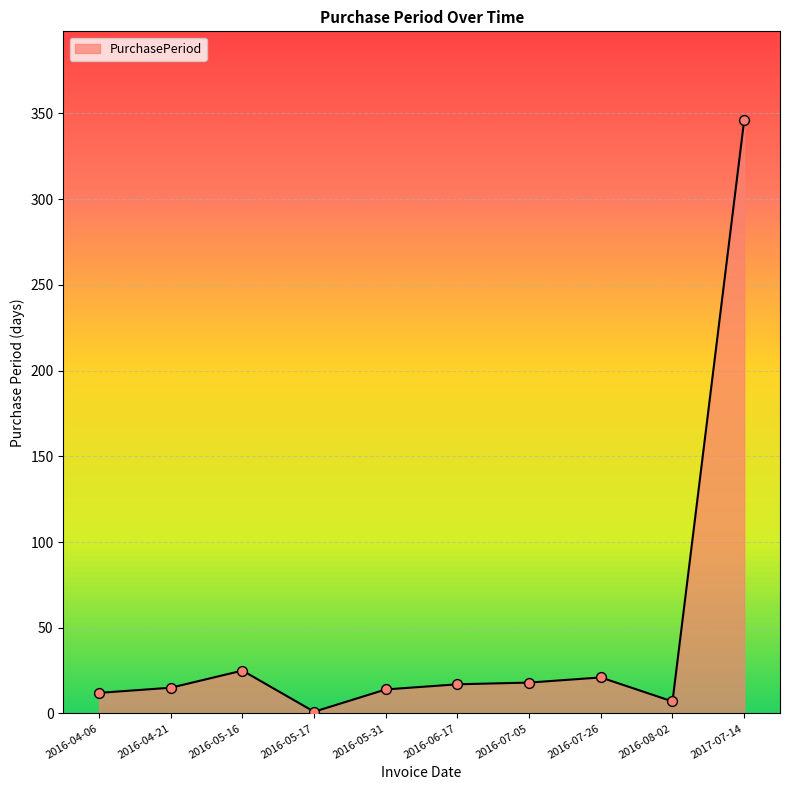

At which category does the chart reach its peak across all series?

2017-07-14